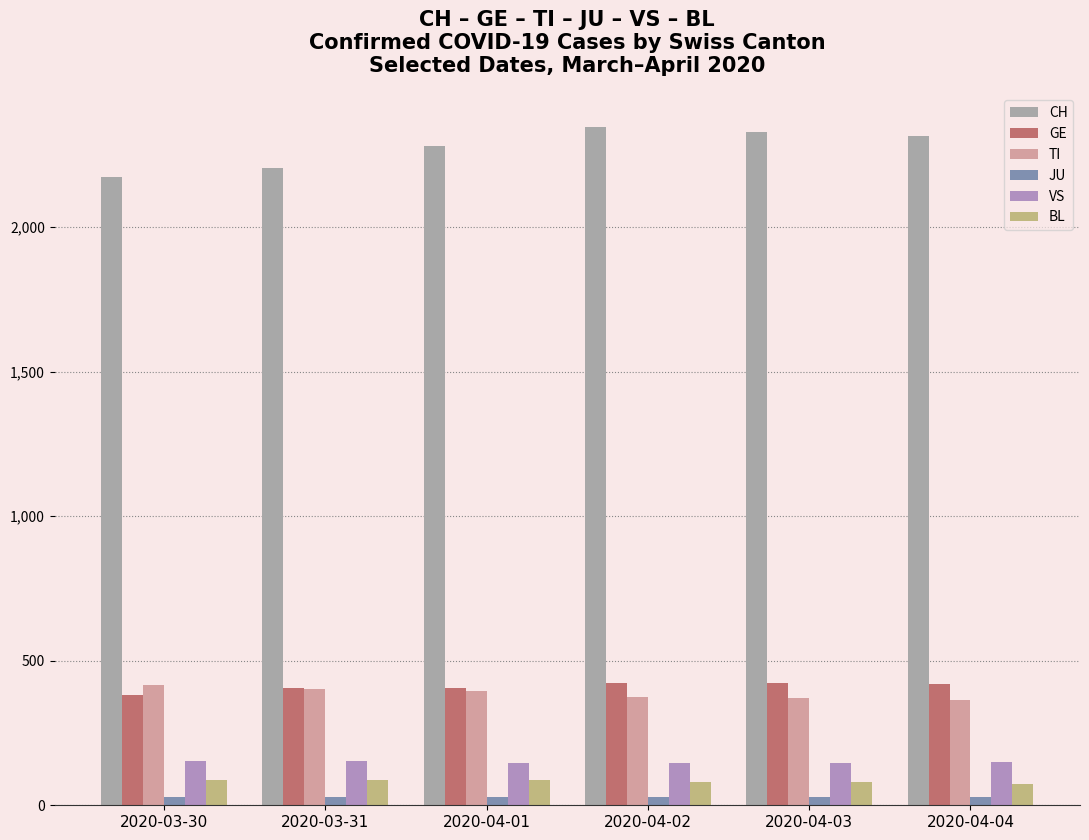

What position from the right is 2020-04-02?

3